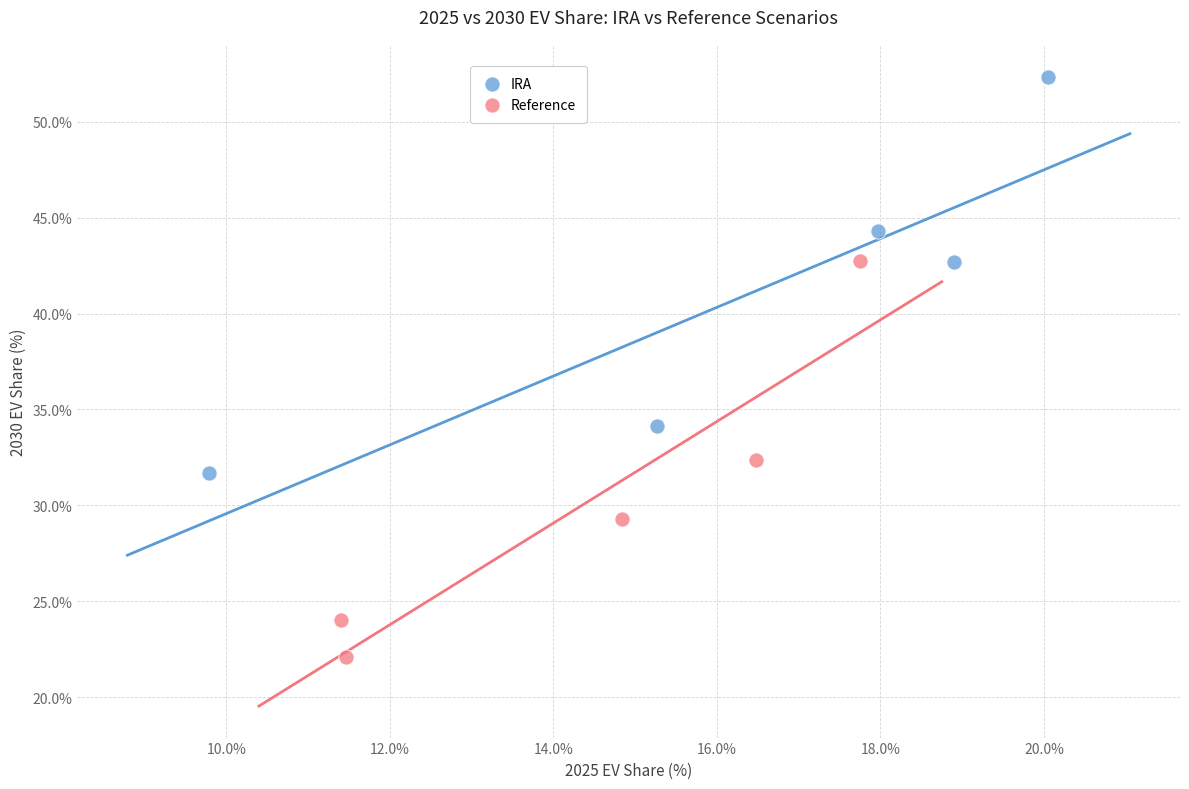

What are all the series names shown in the legend?

IRA, Reference